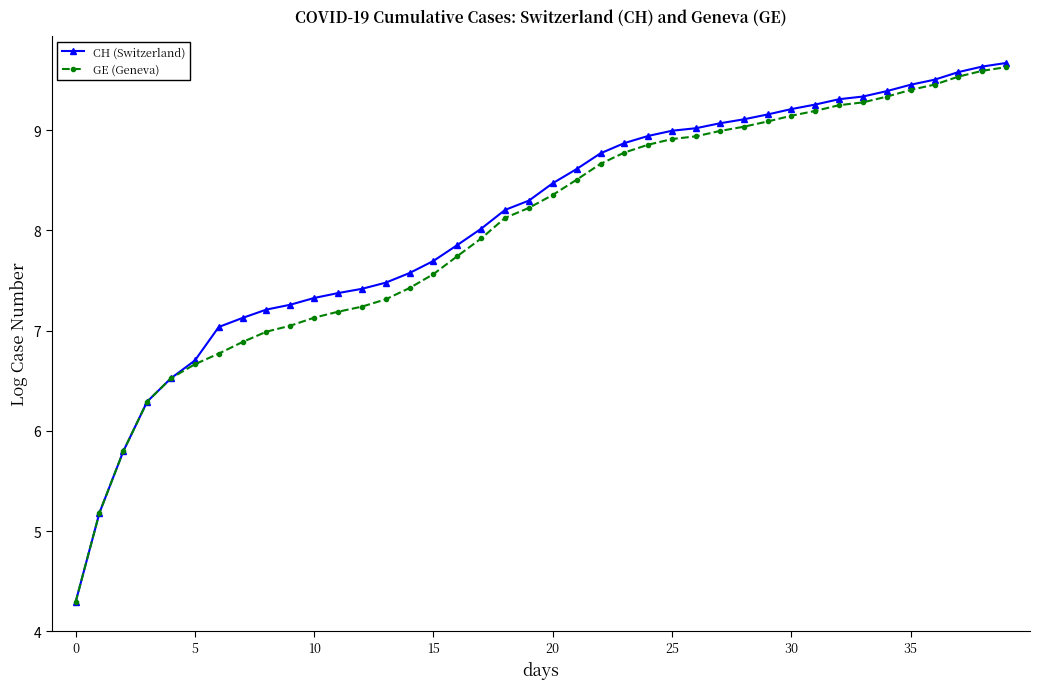

At how many categories does at least one series exceed 5?

39